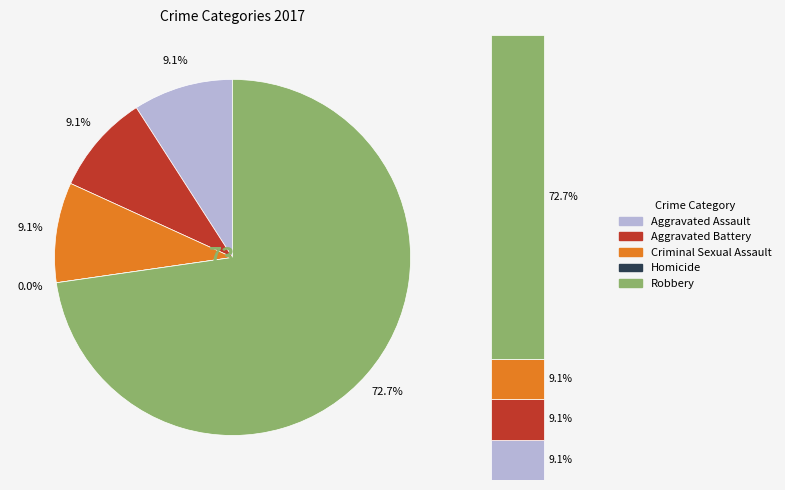

What percentage is NOT represented by Aggravated Battery?

90.9%